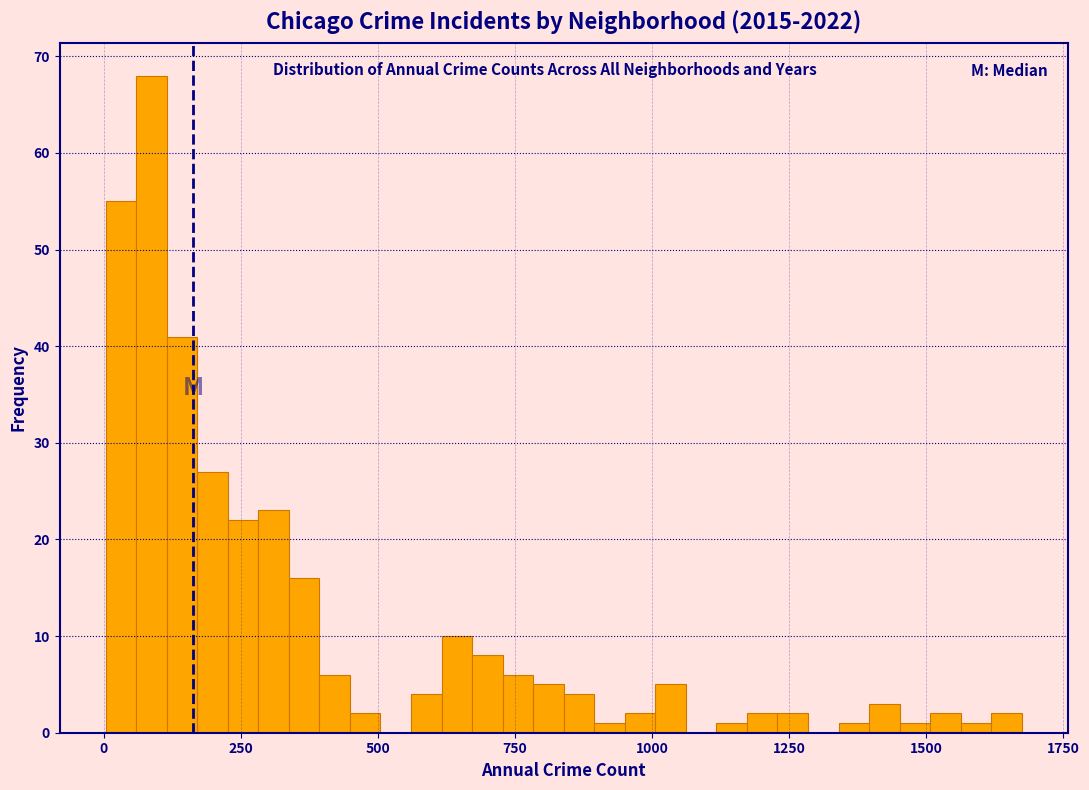

Read against the x-axis, roughly where is the centre of the tallest bar?

100